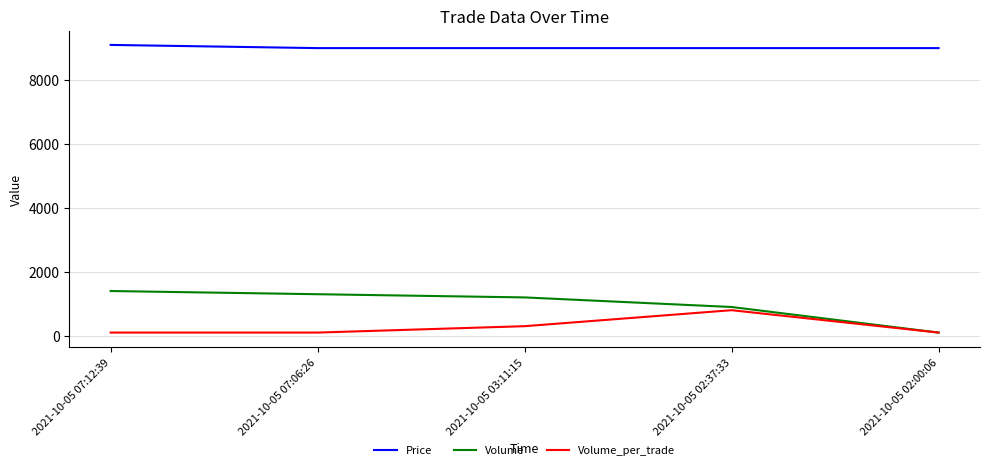

True or false: Price has a value of 9000 at 2021-10-05 03:11:15.

True